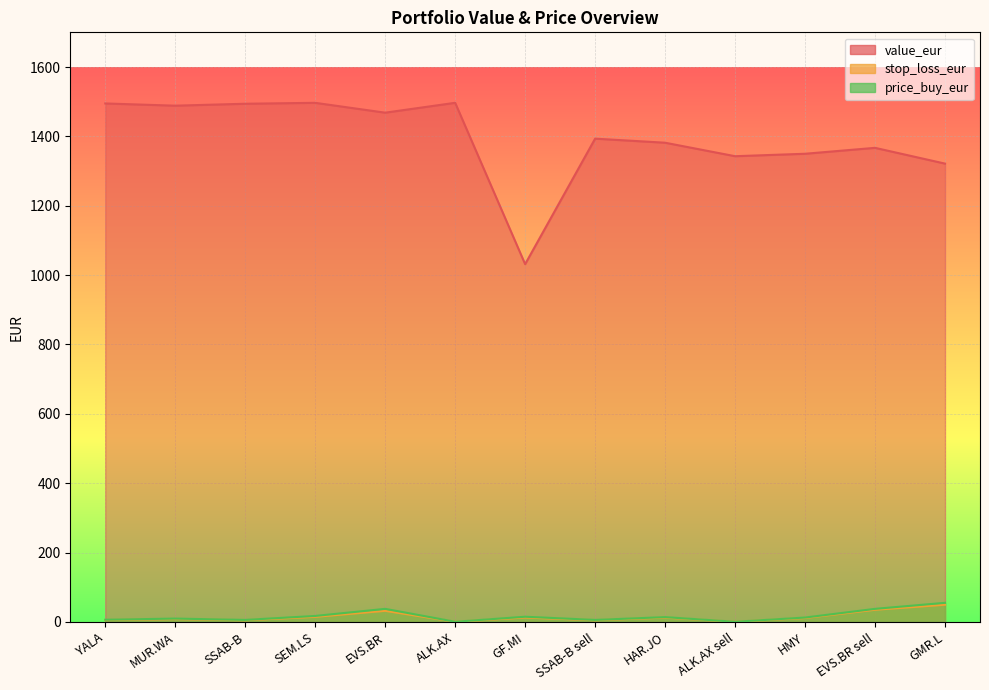

The value of value_eur at SSAB-B sell is 500.2. True or false?

False